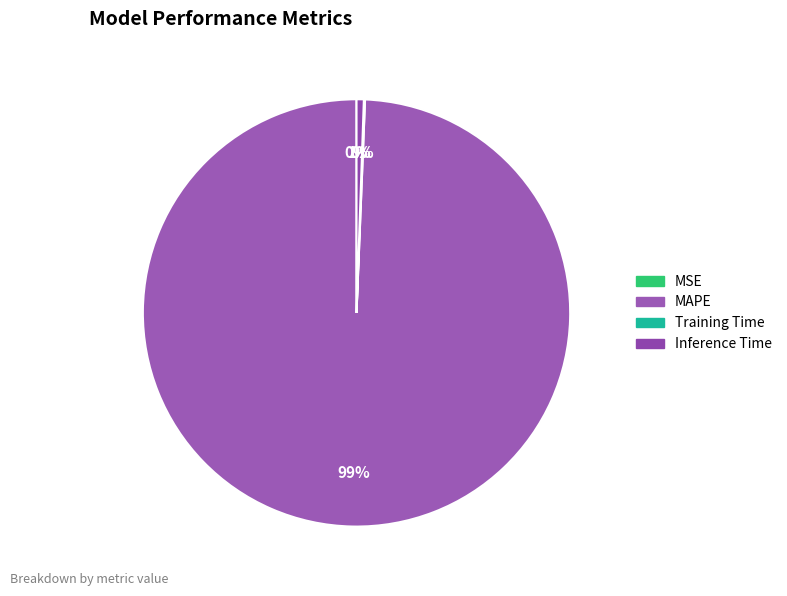

What percentage is the Inference Time slice, to the nearest percent?

1%